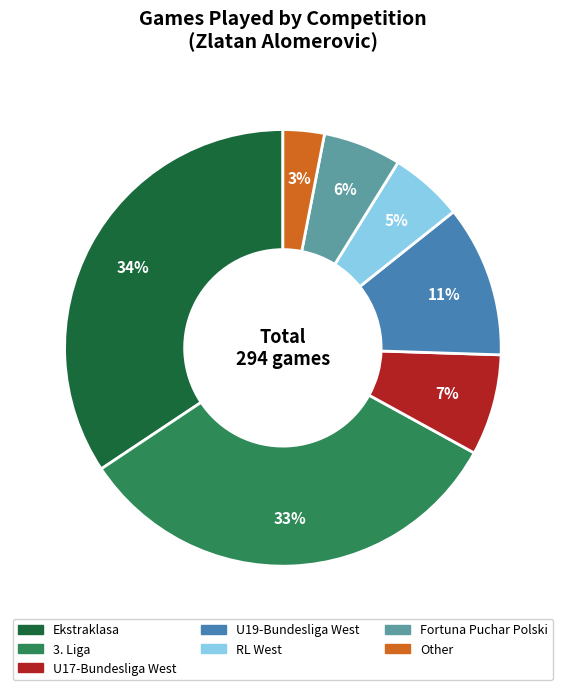

Approximately how many times larger is the value at Other compared to U17-Bundesliga West?

0.4